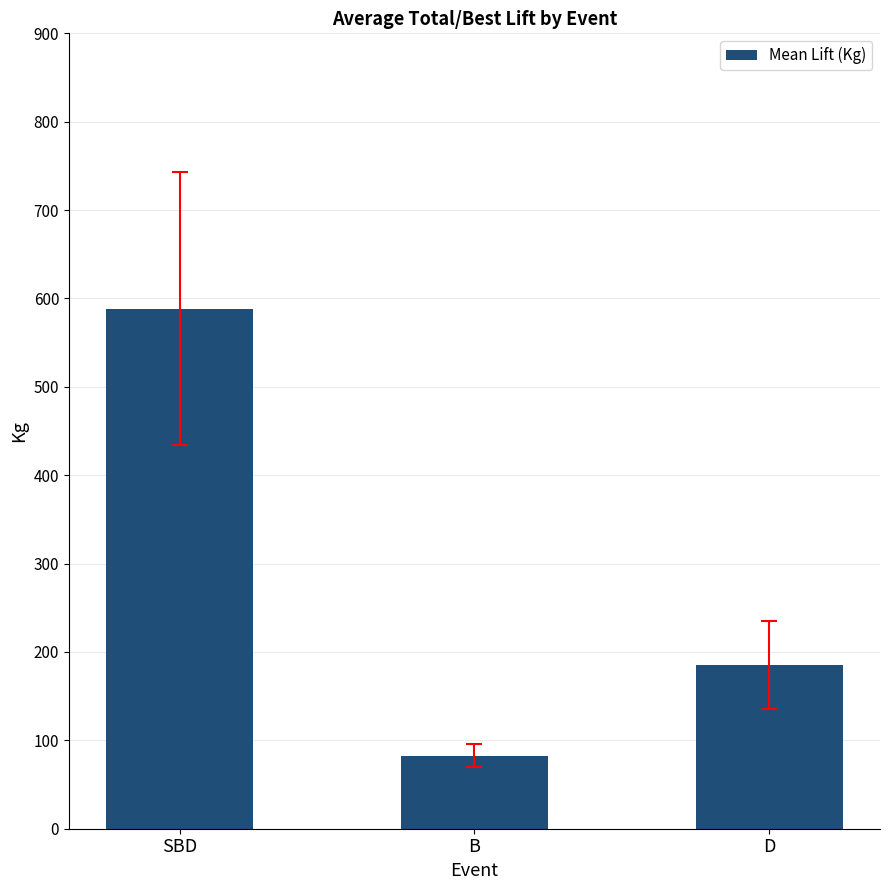

What is the label of the 3rd bar from the right?

SBD